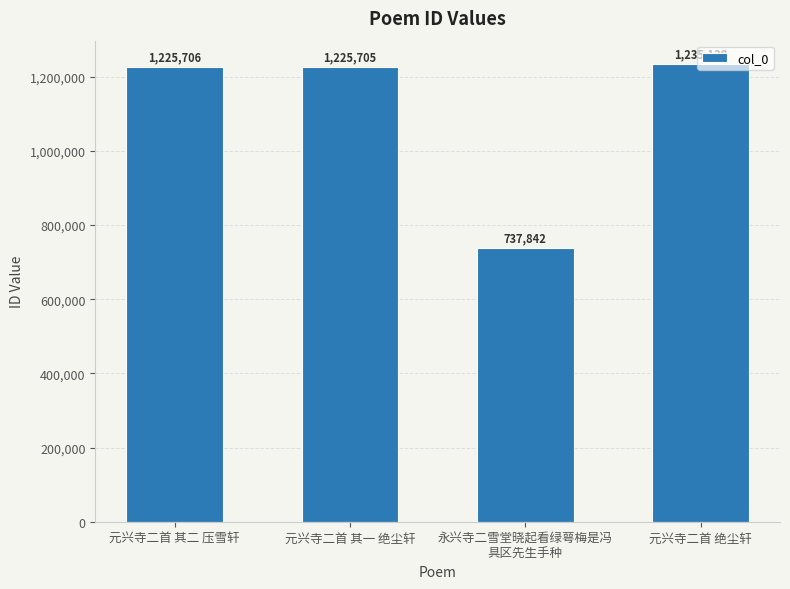

The chart shows a value of 814405 at 元兴寺二首 绝尘轩. True or false?

False